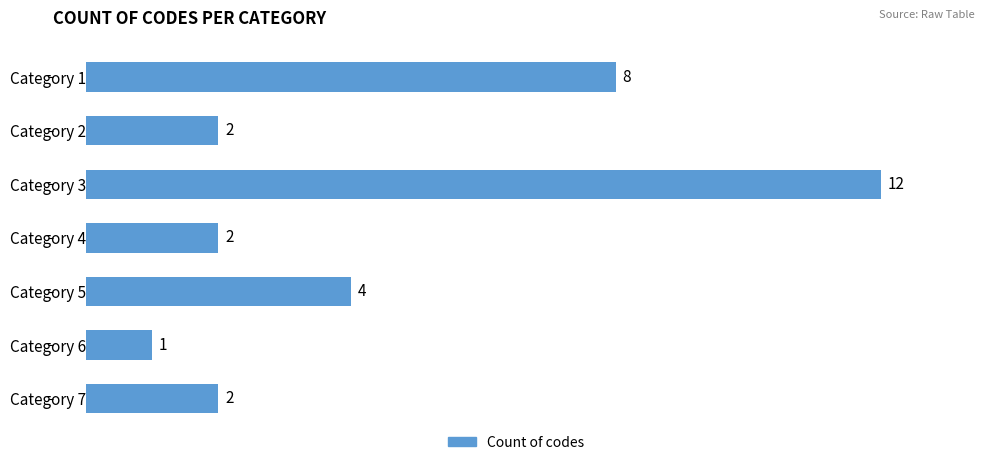

The chart shows a value of 2 at Category 7. True or false?

True